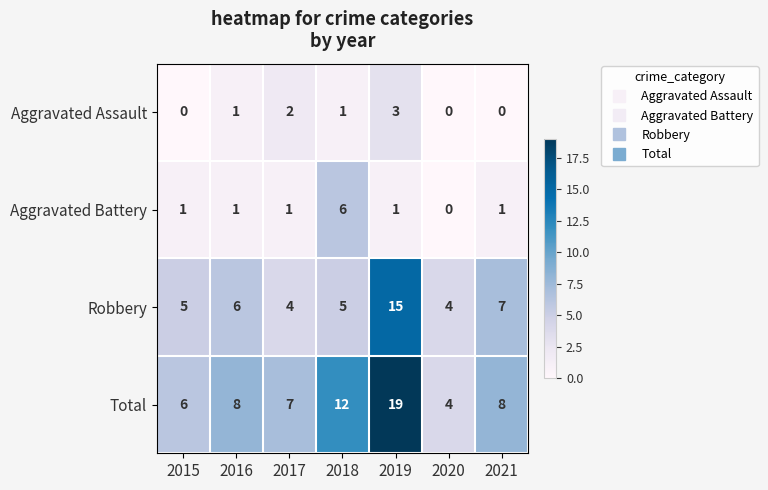

Count the Aggravated Battery values in the range 1 to 2.

5